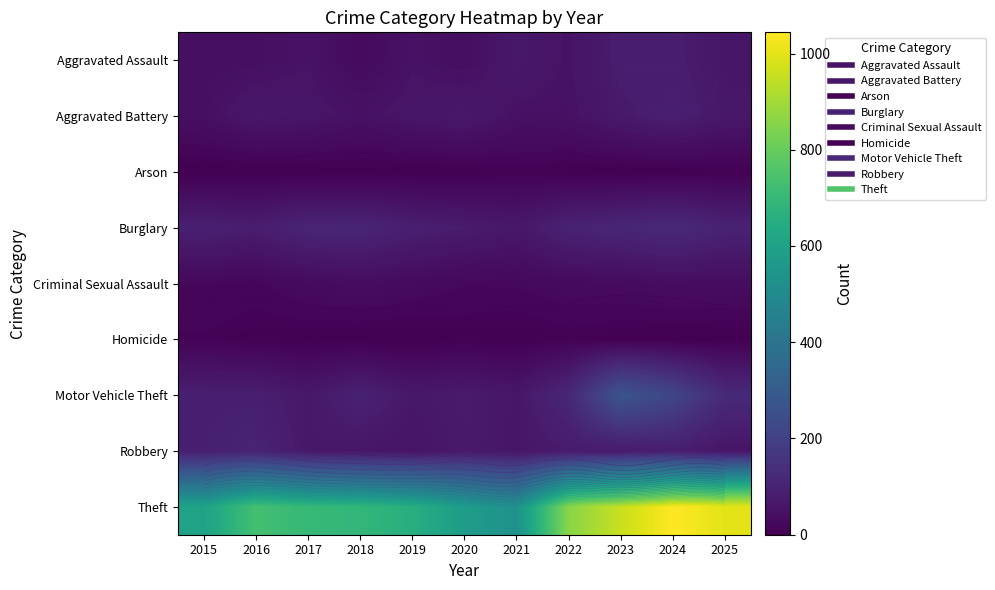

Is the value of Aggravated Battery at 2025 greater than the value of Burglary at 2022?

No